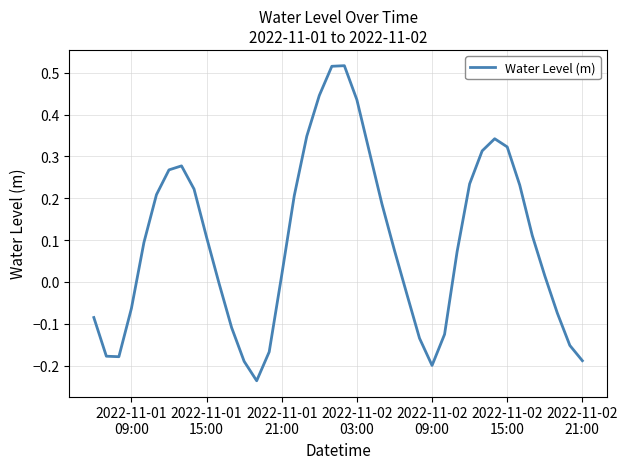

What is the difference between the maximum and minimum values?

0.8